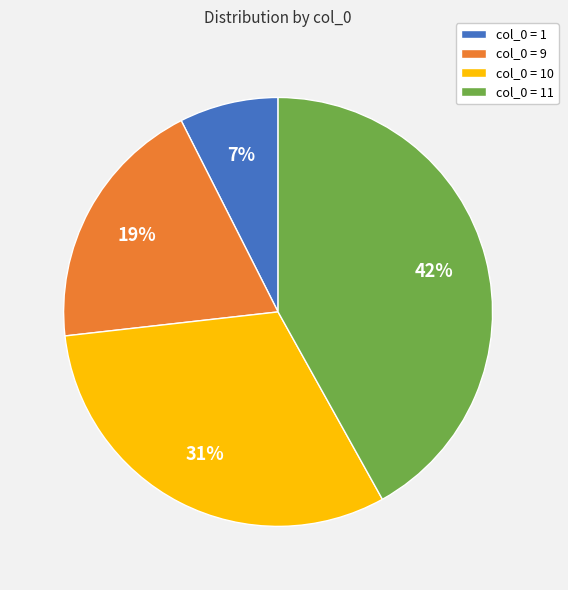

Is there any slice that represents more than half of the pie?

No